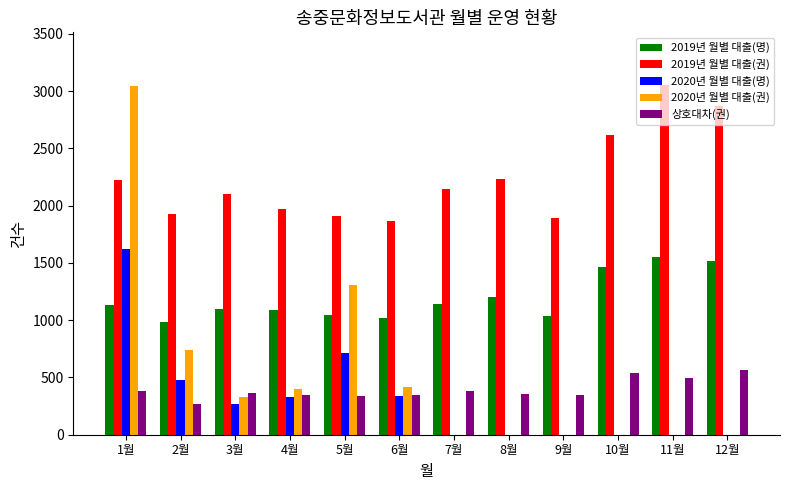

What is the sum of the 2020년 월별 대출(명) values at 5월 and 4월?

1042